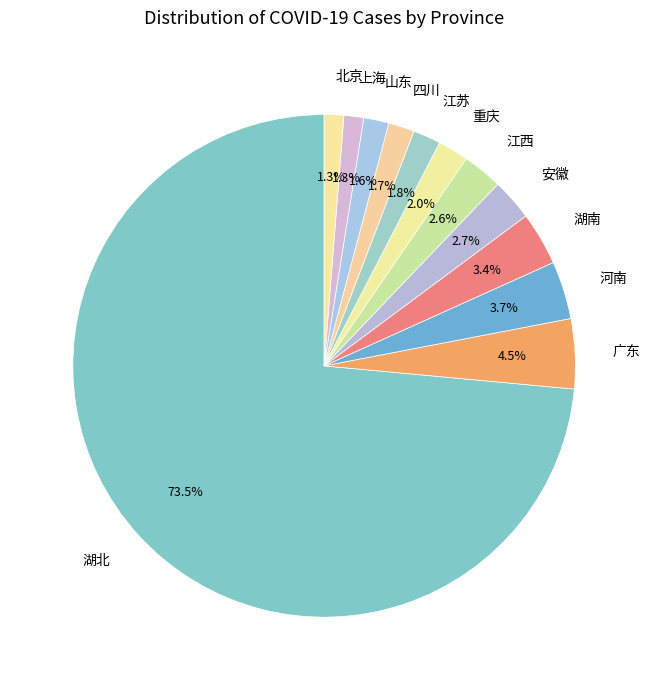

What percentage is the 上海 slice, to the nearest percent?

1%